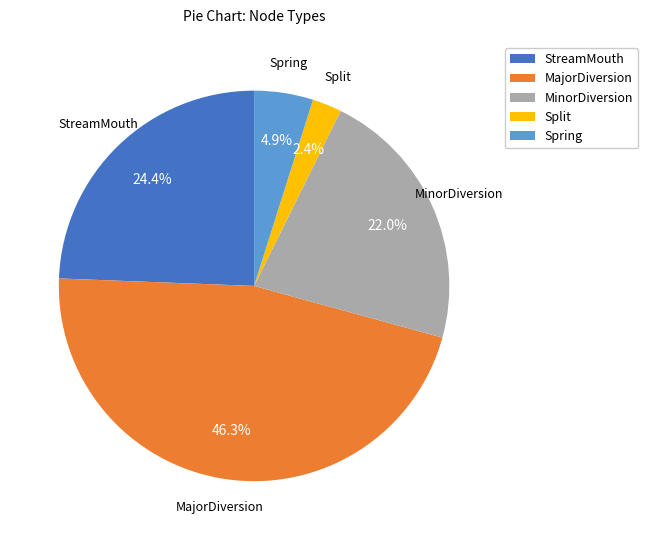

What percentage do MajorDiversion and StreamMouth together represent?

70.7%